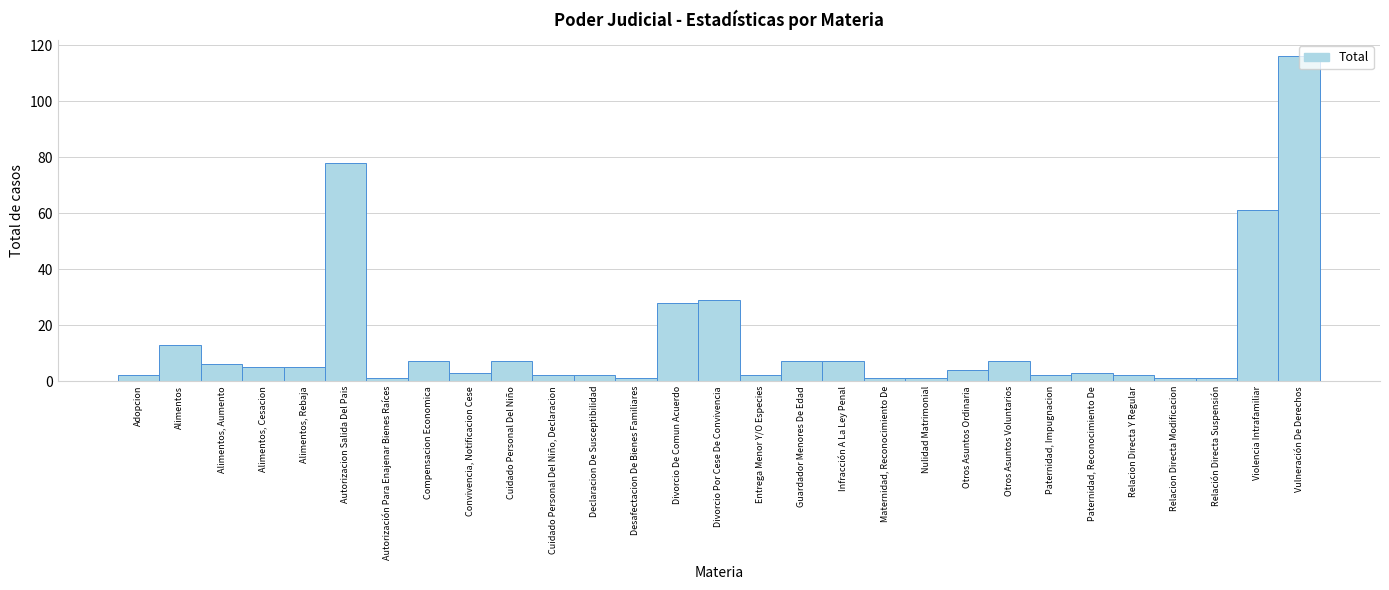

True or false: the data shows 3 at Convivencia, Notificacion Cese.

True